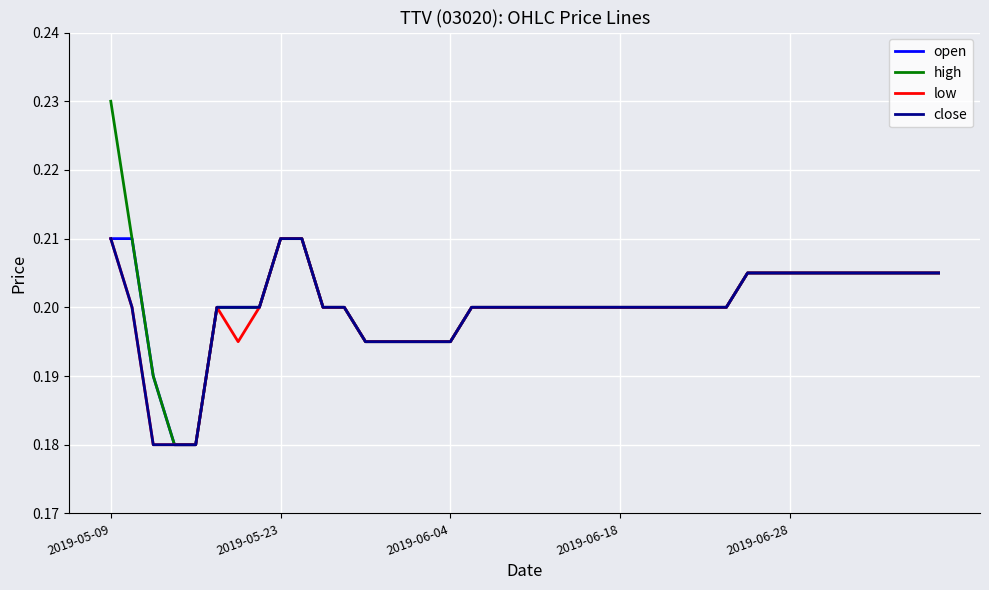

Which series has the widest spread of values?

high